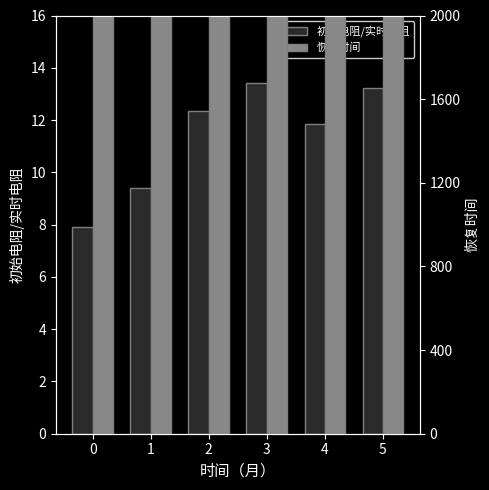

True or false: 恢复时间 has a value of 22626.5 at 4.

True